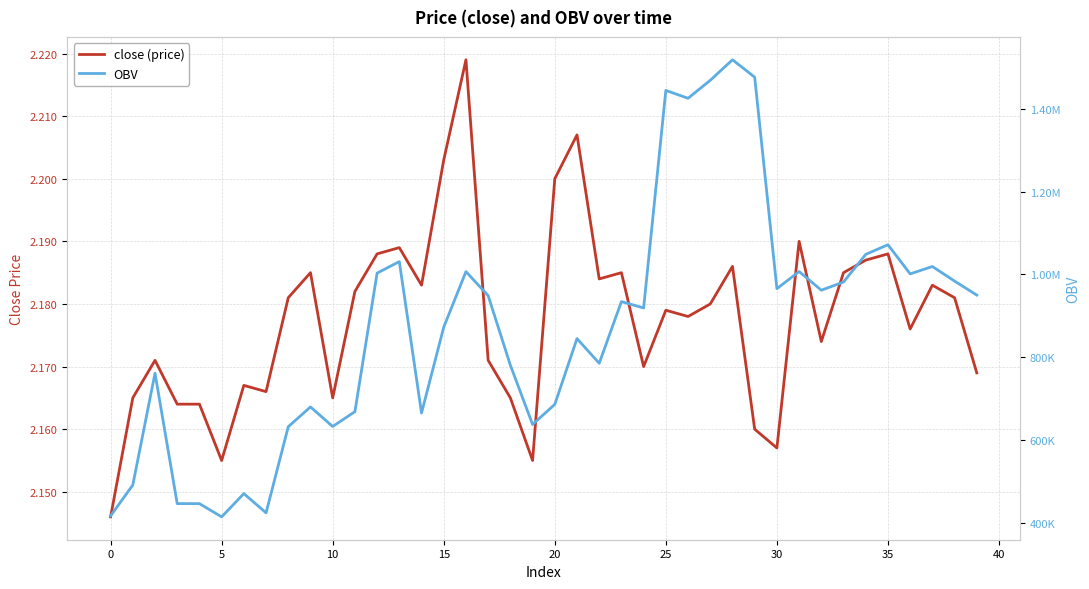

What is the difference between the highest and lowest values at 34?

1048314.2